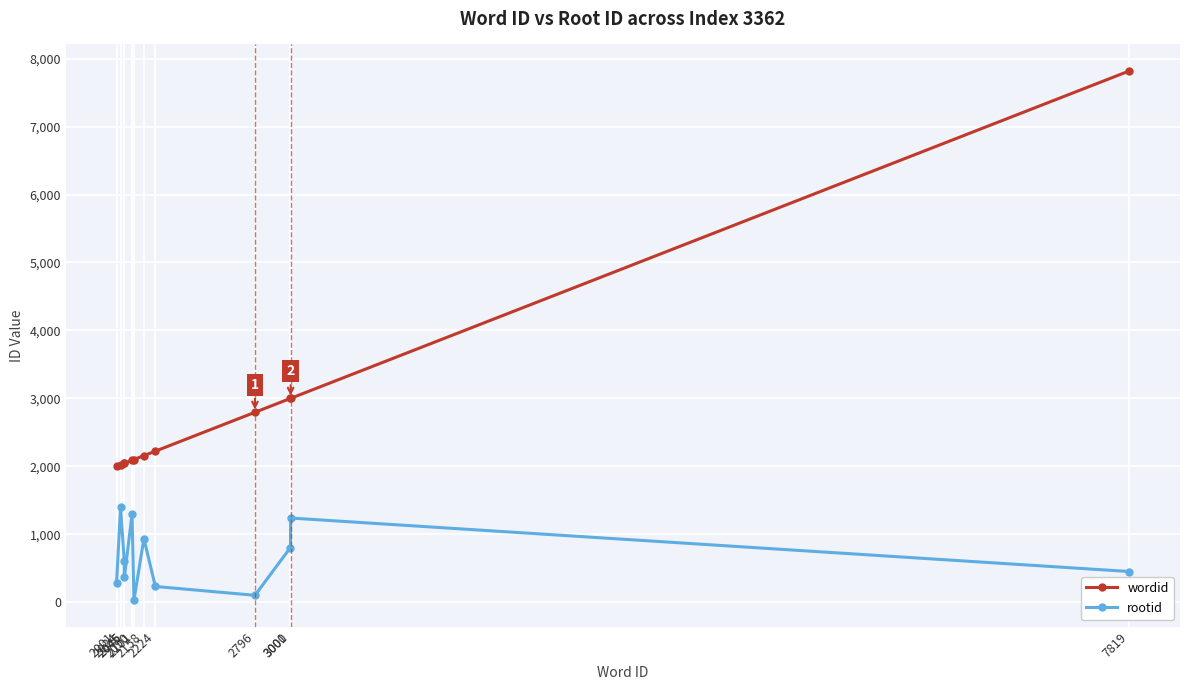

The wordid series shows 2001 at 2001. True or false?

True